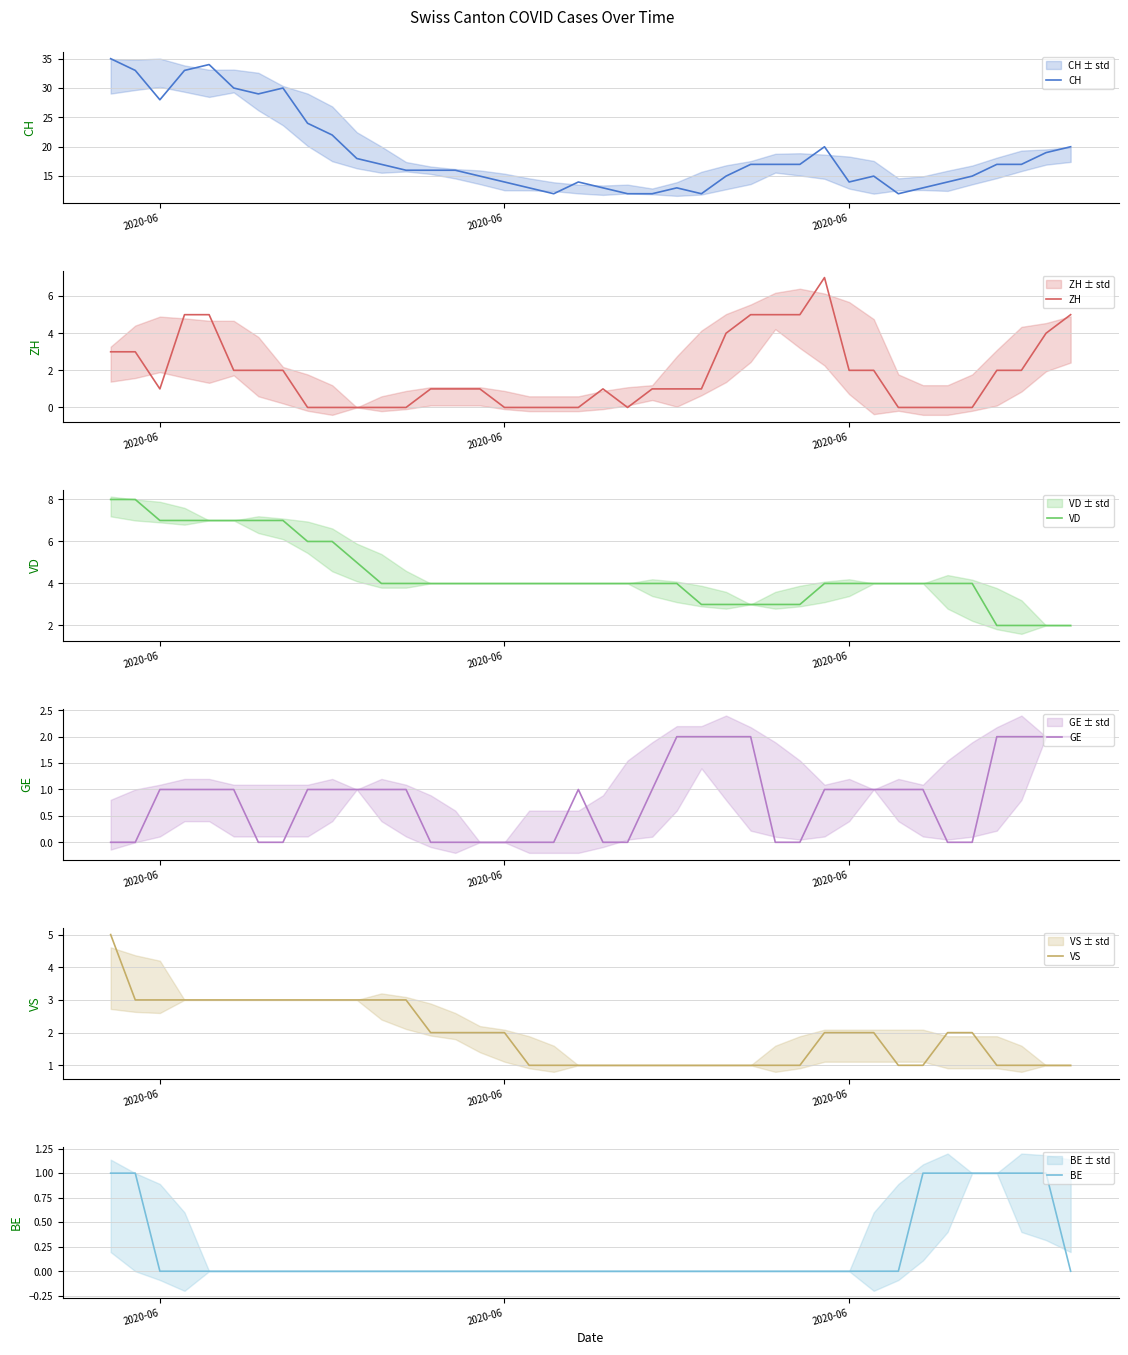

How many distinct data groups are displayed?

6